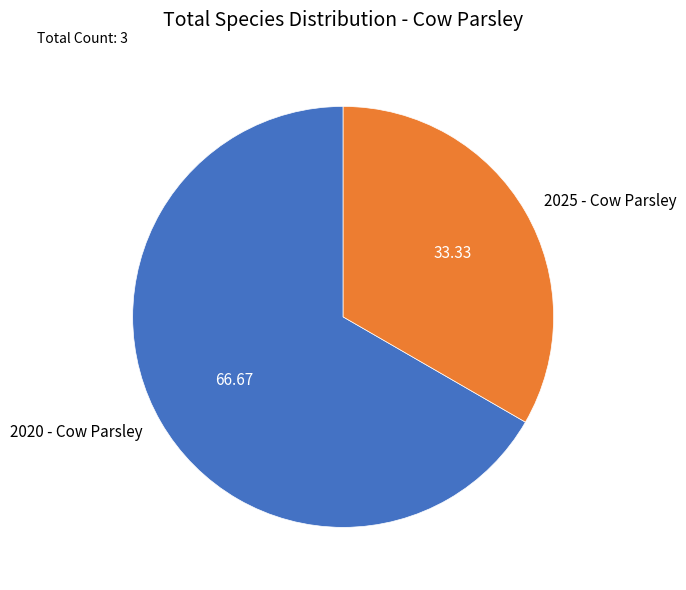

Is there a majority slice in this chart?

Yes